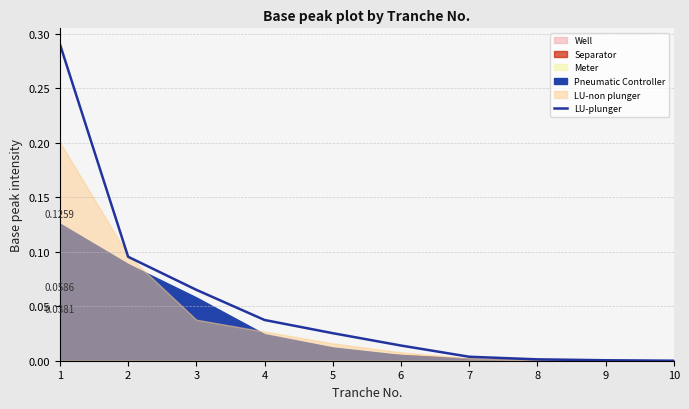

The value at 4 is 0.0. True or false?

True